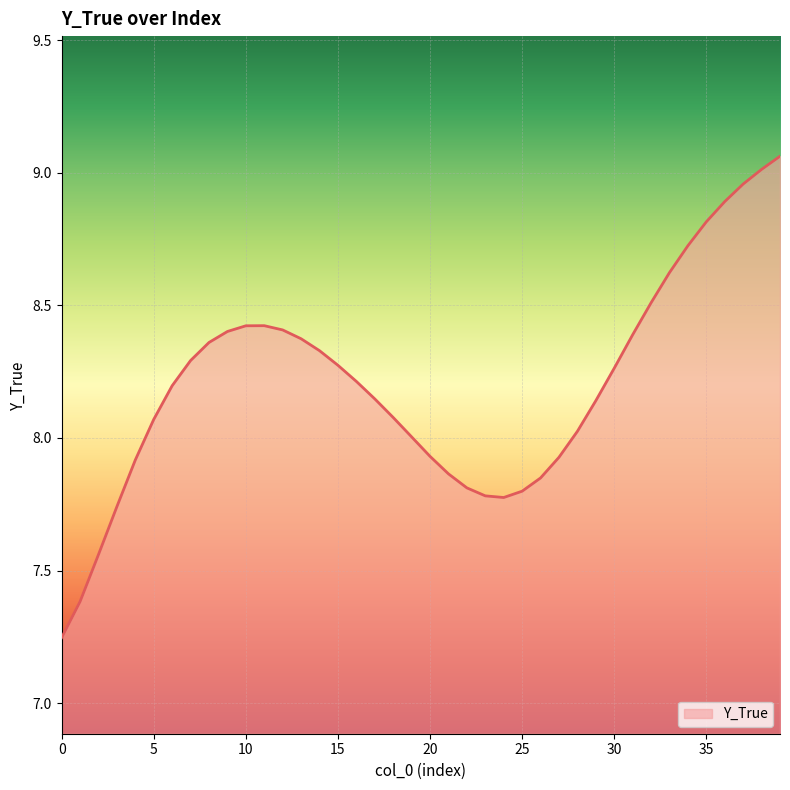

How many lines are shown in the chart?

1